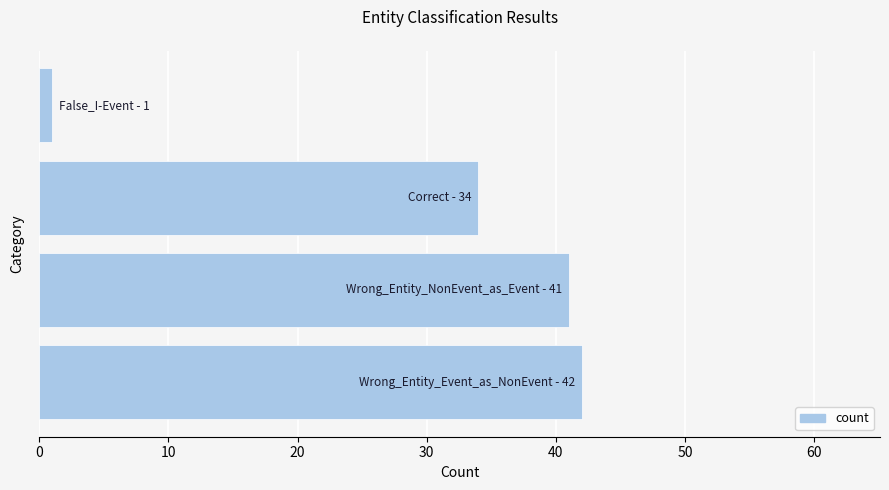

What is the sum of all values?

118